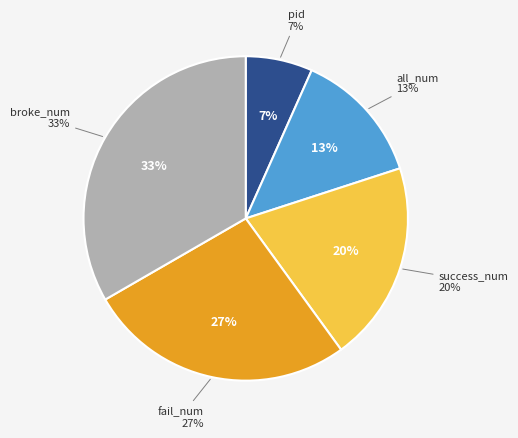

What percentage is the all_num slice, to the nearest percent?

13%